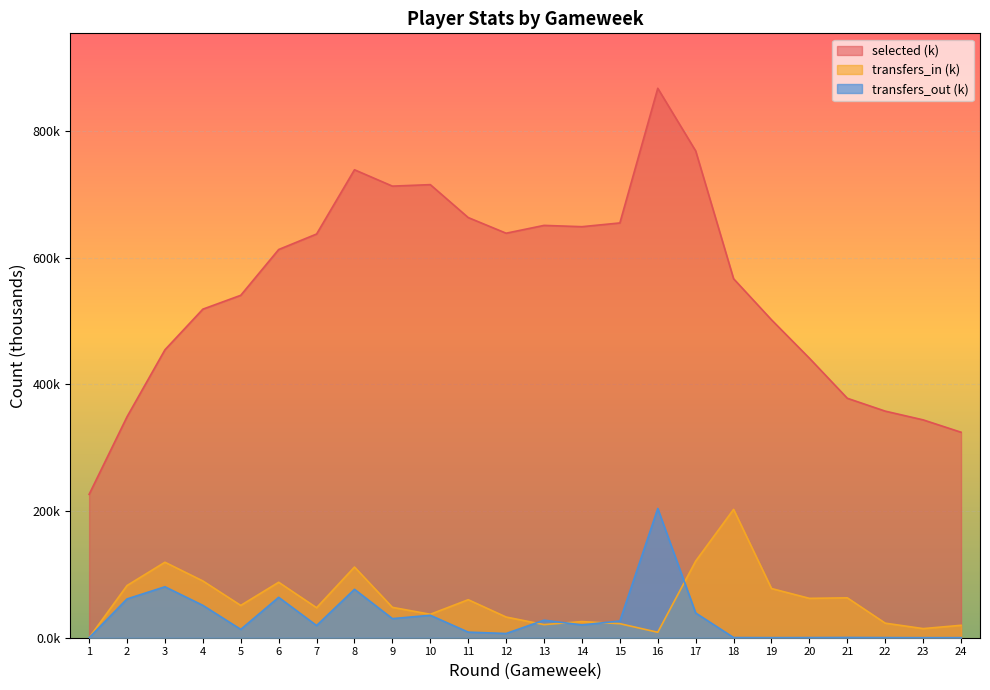

How many data points in transfers_in are less than 50?

12